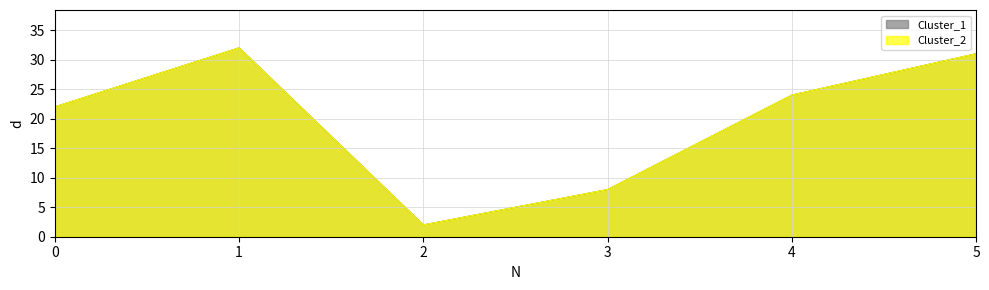

Reading left to right, transcribe all the data shown in this chart.

Cluster_1: 22	32	2	8	24	31
Cluster_2: 22	32	2	8	24	31